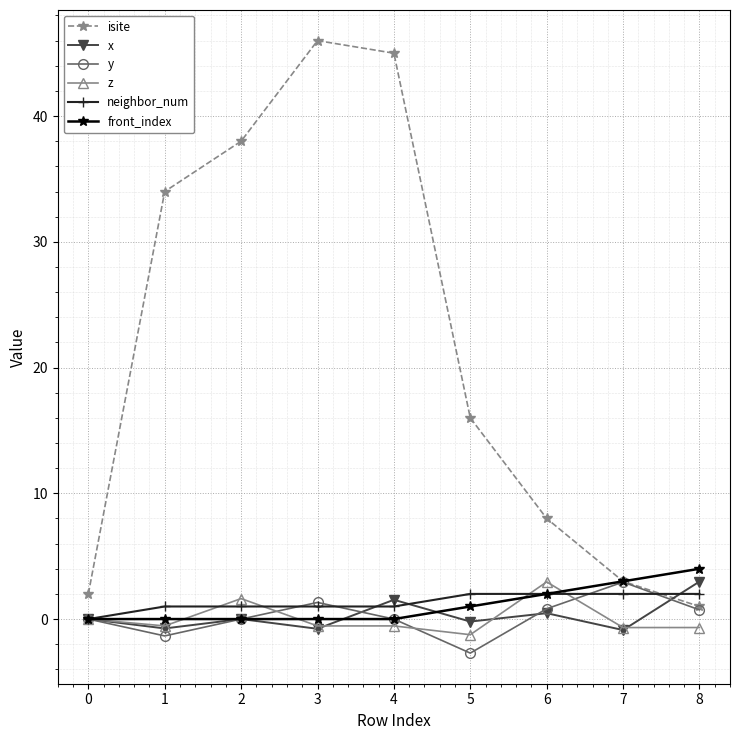

How many lines are shown in the chart?

6